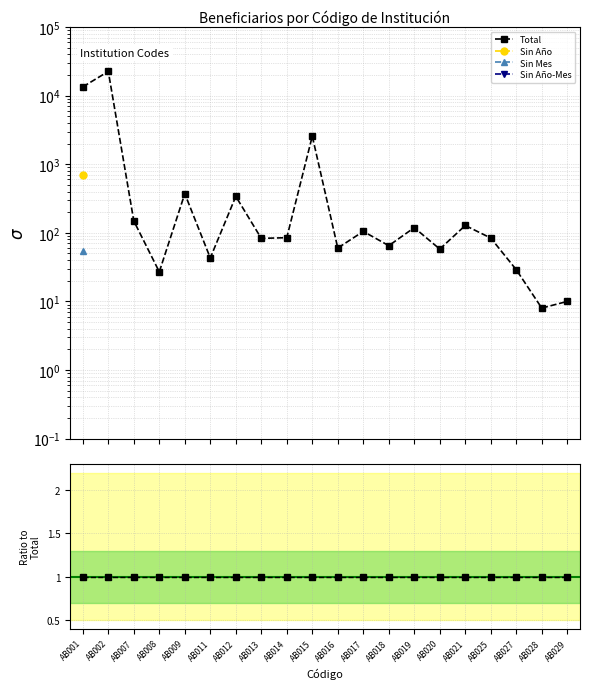

True or false: Sin Año-Mes and Sin Año intersect in this chart.

False